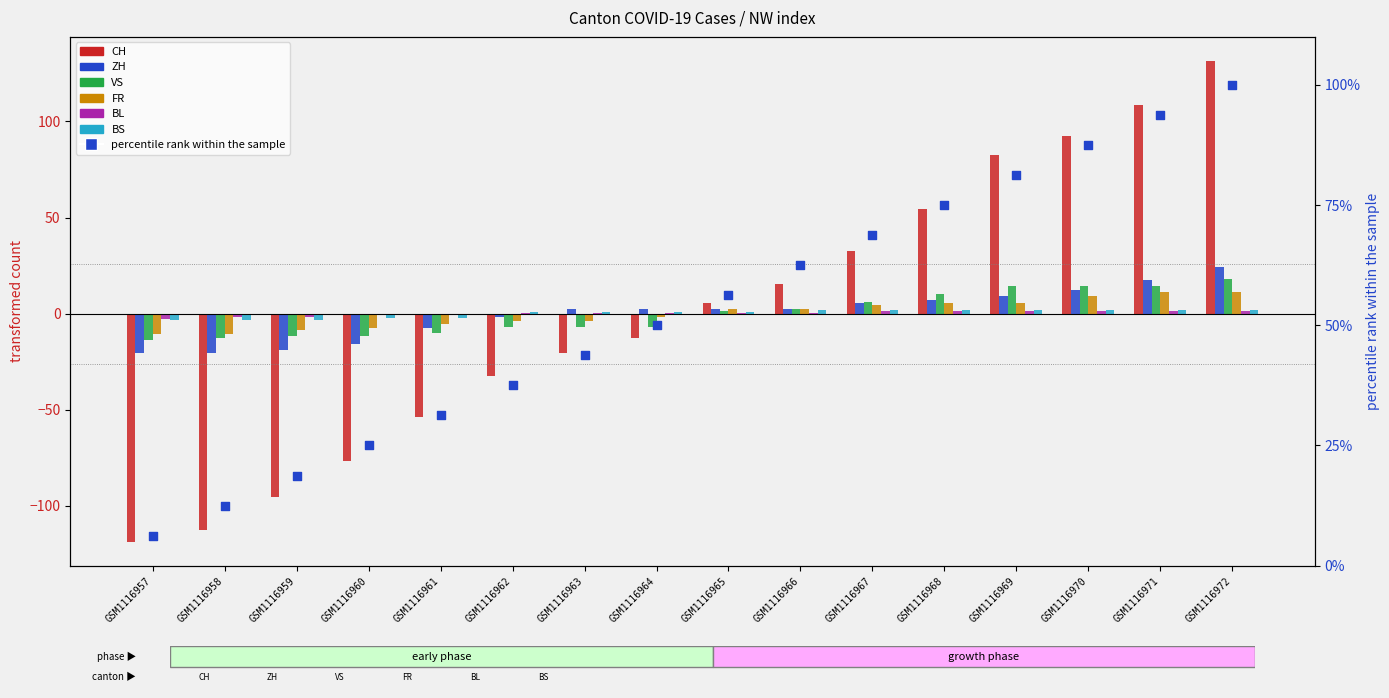

At how many categories does at least one series exceed 30?

6